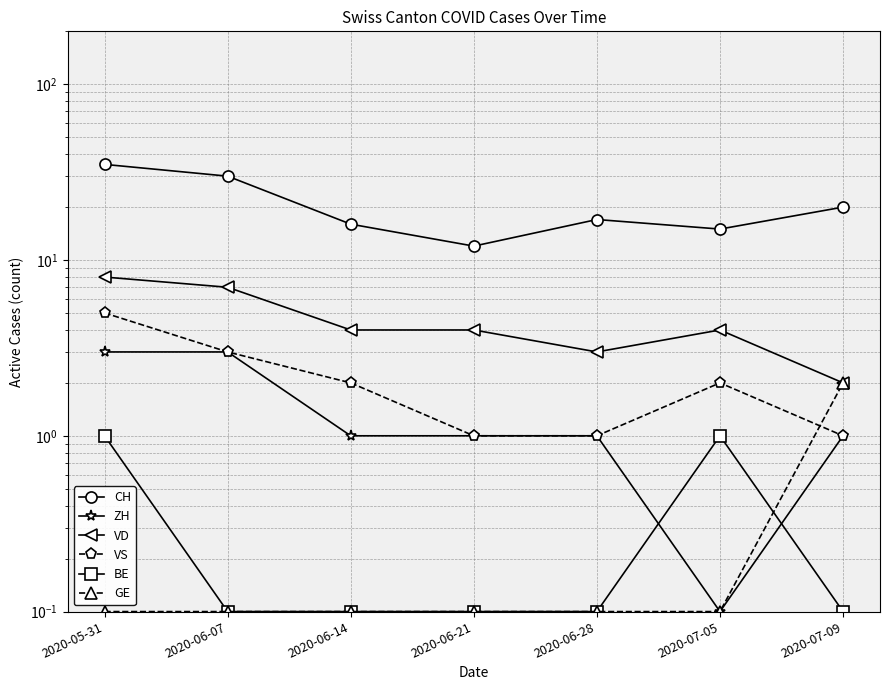

At 2020-07-05, list the series in order from smallest to largest.

ZH, GE, BE, VS, VD, CH